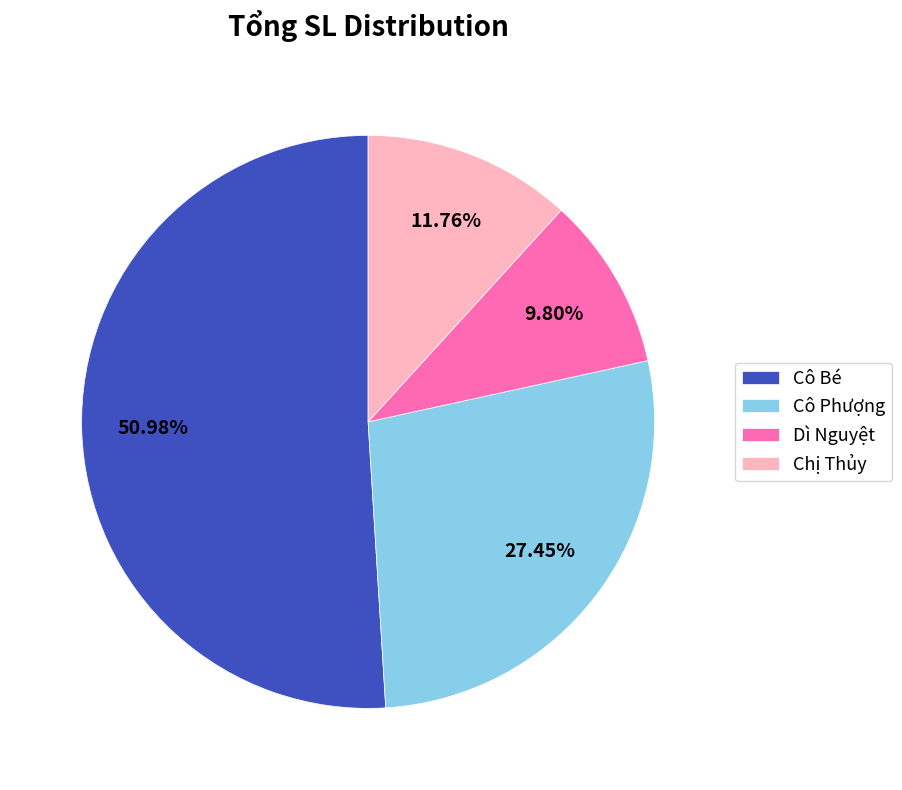

What percentage is the Chị Thủy slice, to the nearest percent?

12%